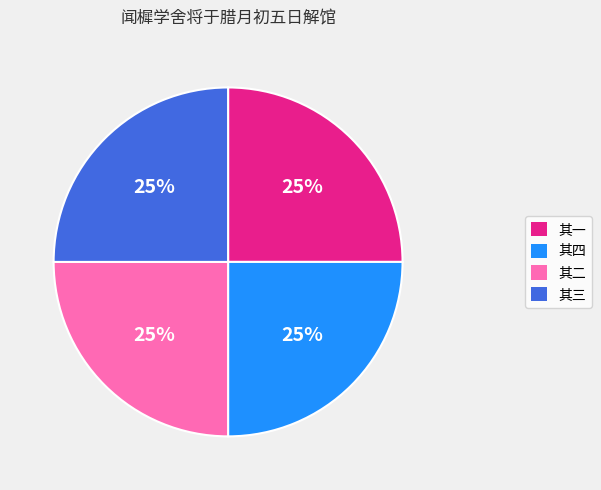

Does any single category account for the majority?

No